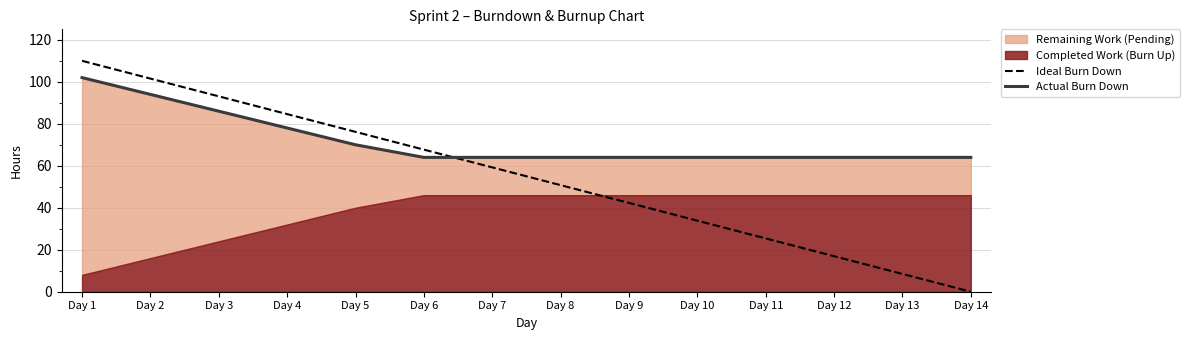

What is the difference between the highest and lowest values at Day 12?

47.1